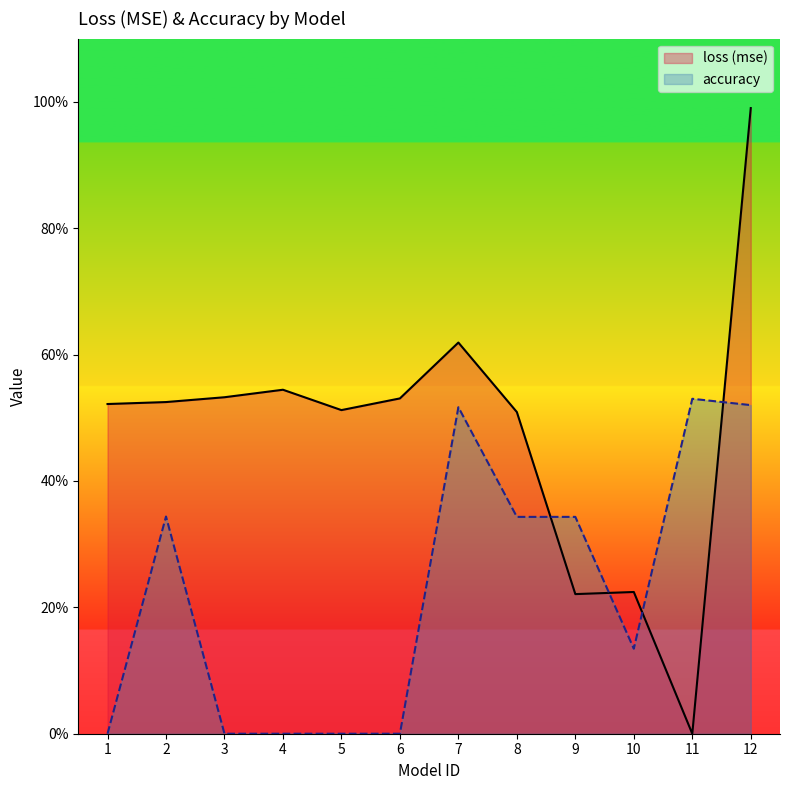

List the series in order of their peak value, highest first.

loss (mse), accuracy